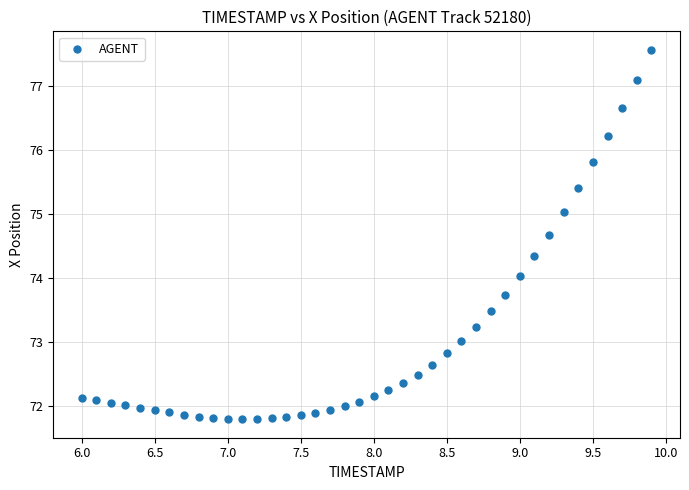

What is the range of Y values (max minus min)?

5.8